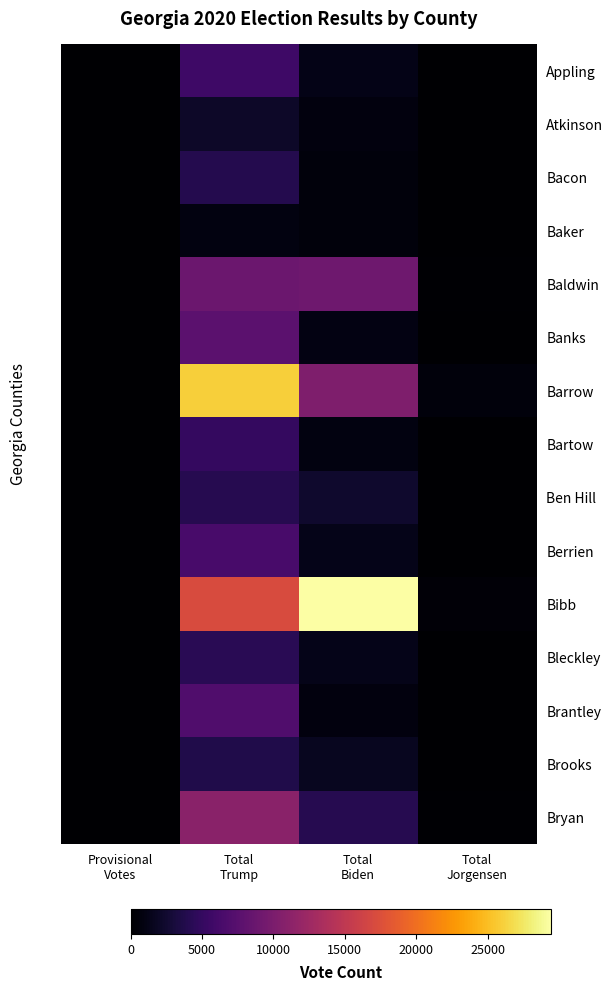

At Total Trump, list the series in order from largest to smallest.

Barrow, Bibb, Bryan, Baldwin, Banks, Brantley, Berrien, Appling, Bartow, Bleckley, Ben Hill, Bacon, Brooks, Atkinson, Baker